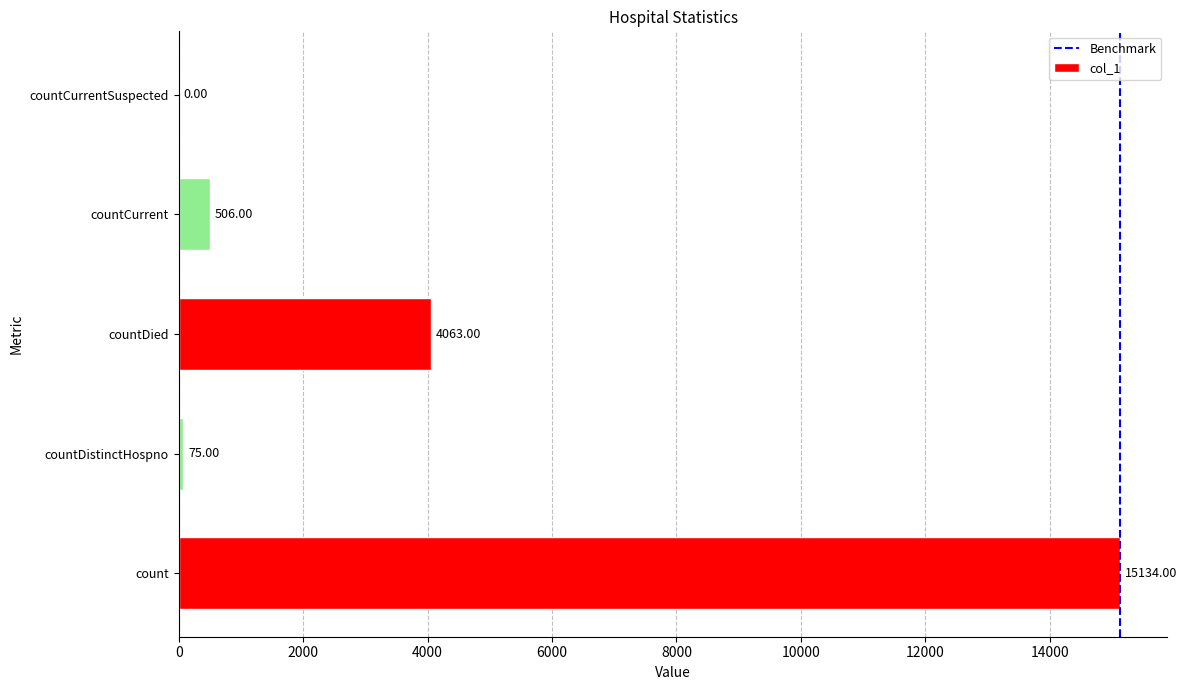

True or false: the data shows 2753 at countDied.

False